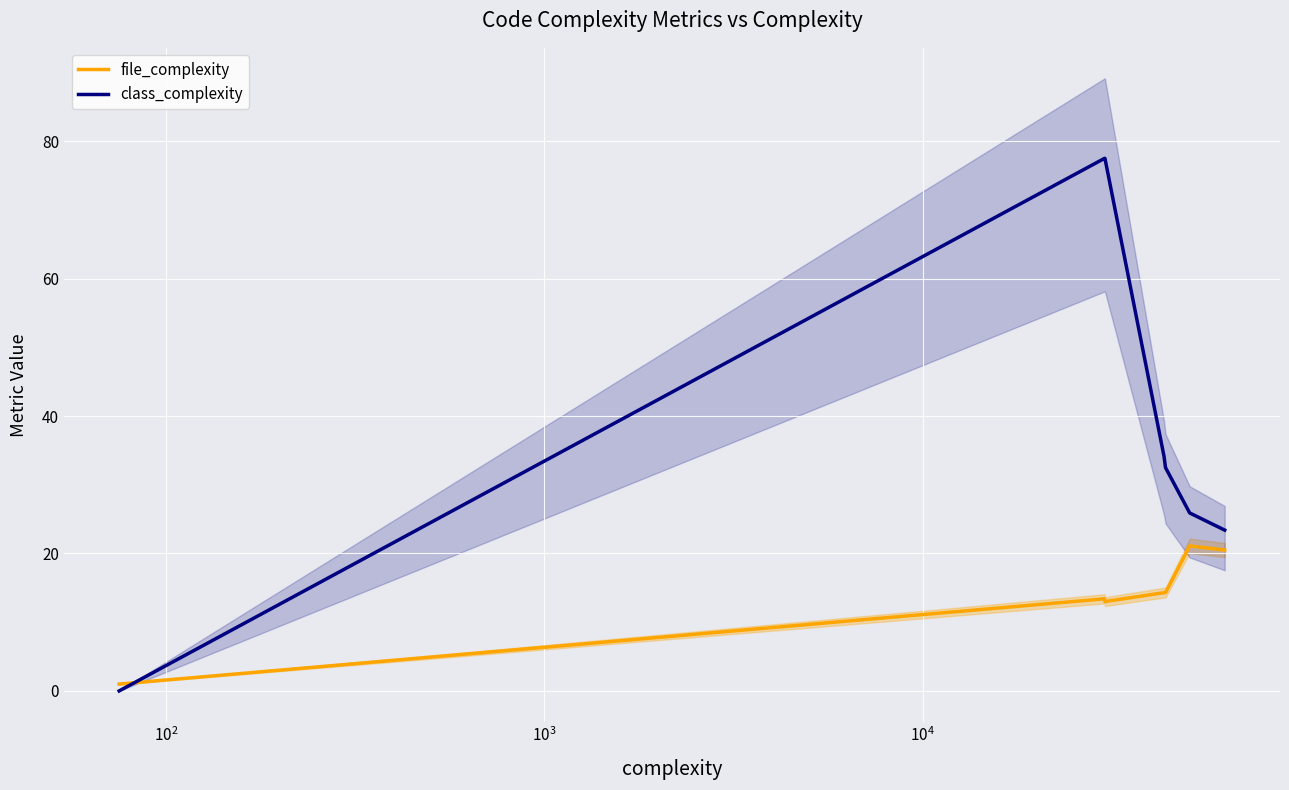

What is the highest value of the class_complexity series?

77.5